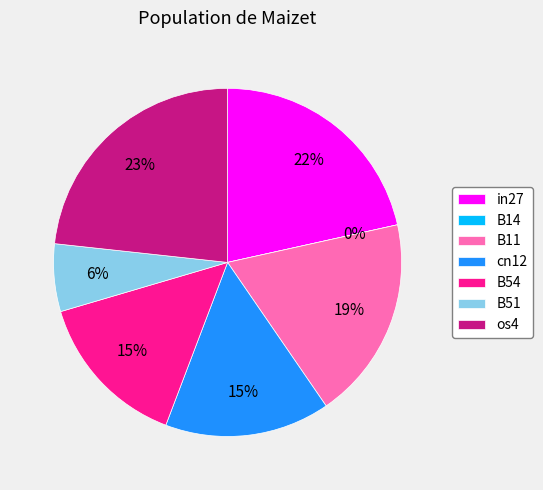

Which slice is the smallest?

B14